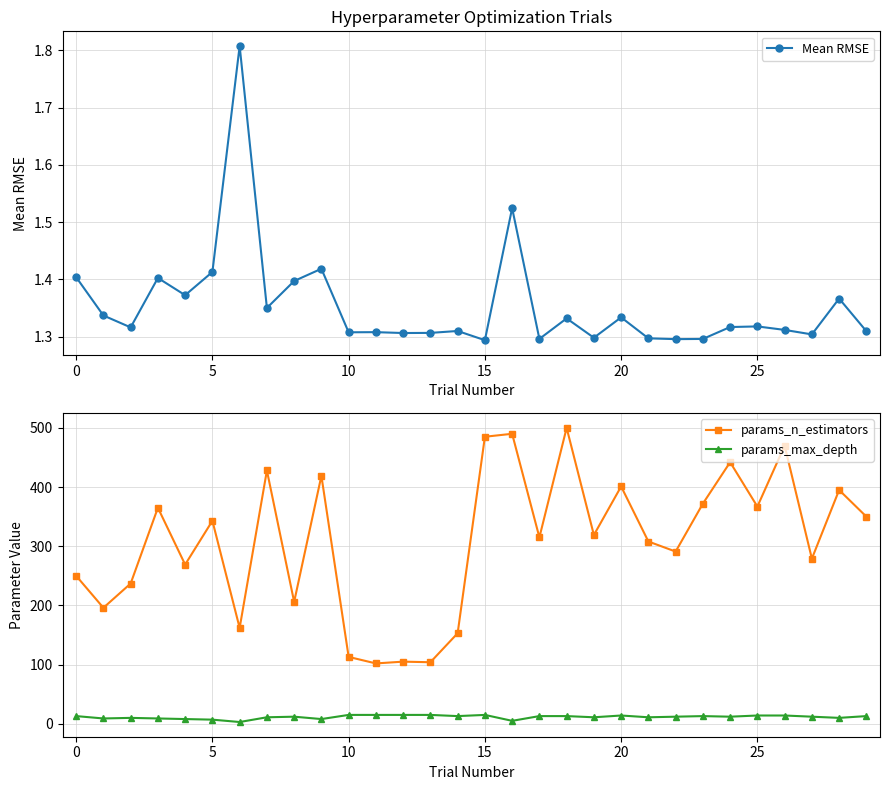

True or false: params_n_estimators and params_max_depth cross at least once.

False